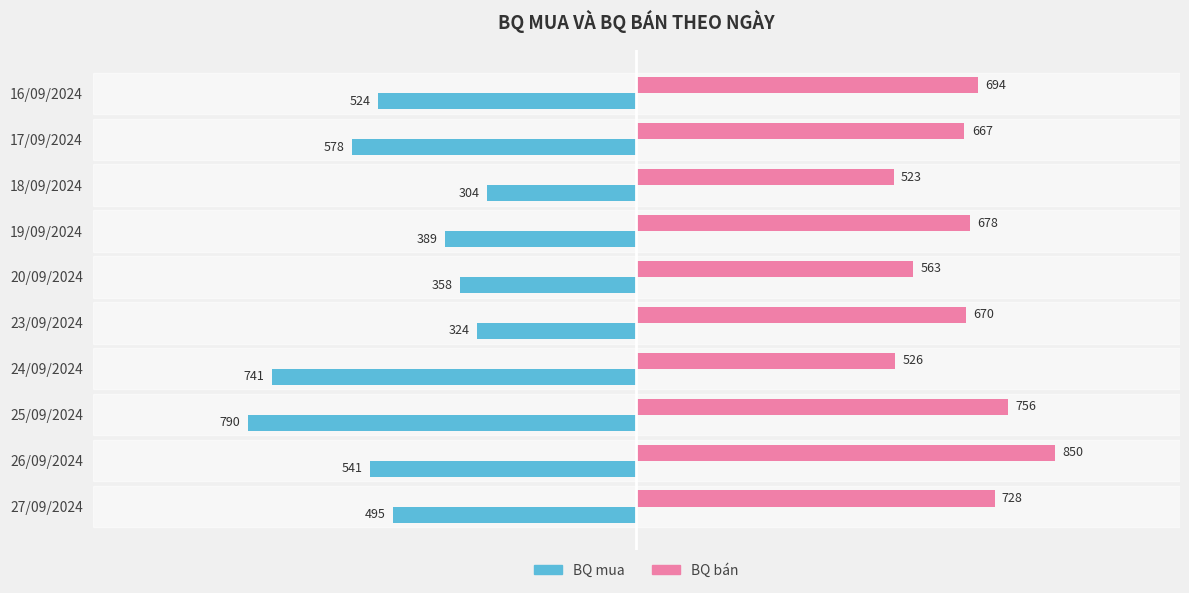

How many values in the BQ bán series are below 678?

5